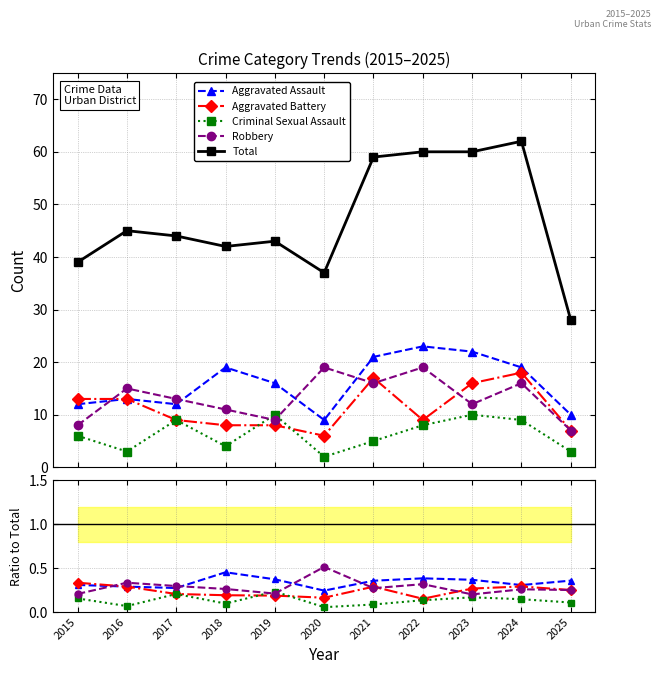

How many lines are shown in the chart?

5